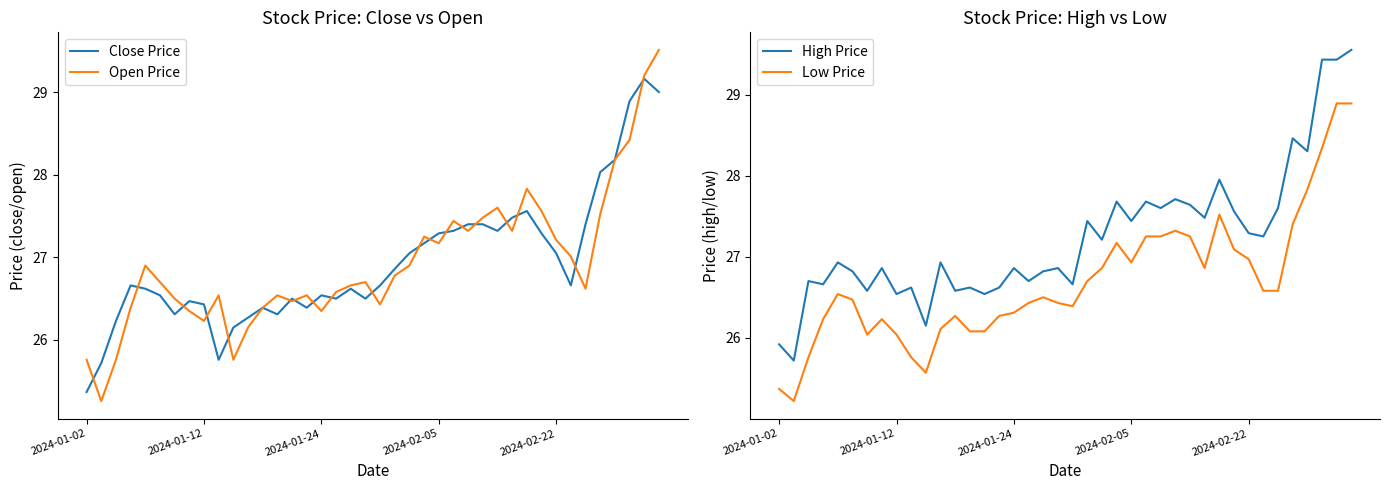

How many values in the High Price series exceed 26?

38